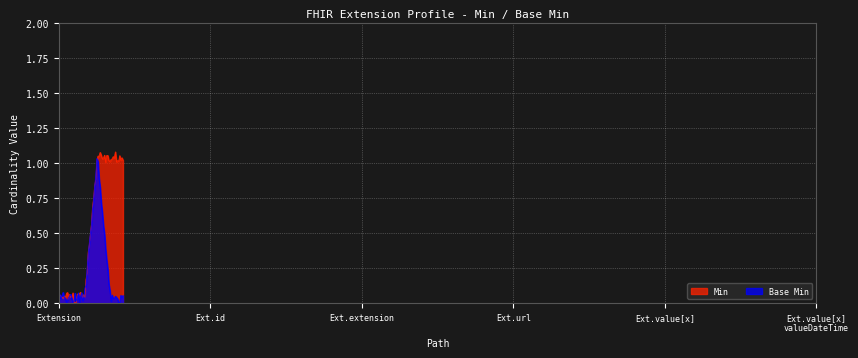

What is the sum of all Base Min values?

1